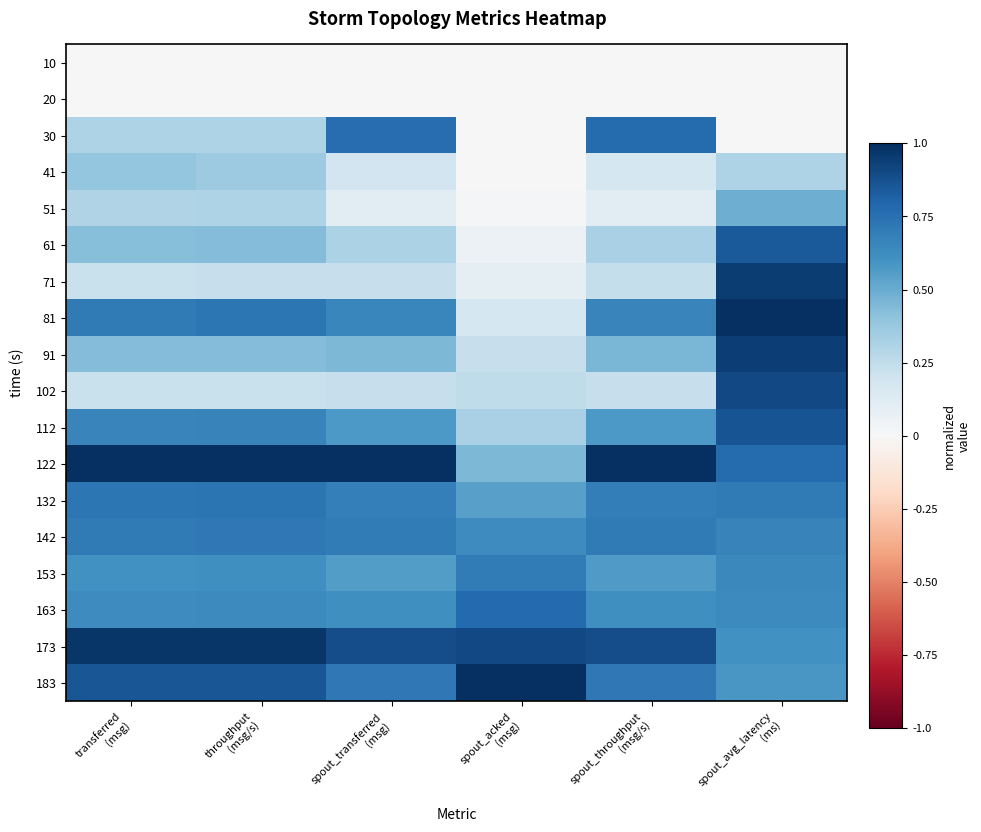

Reading left to right, extract all data points from this chart.

10: transferred
(msg)=0.0	throughput
(msg/s)=0.0	spout_transferred
(msg)=0.0	spout_acked
(msg)=0.0	spout_throughput
(msg/s)=0.0	spout_avg_latency
(ms)=0.0
20: transferred
(msg)=0.0	throughput
(msg/s)=0.0	spout_transferred
(msg)=0.0	spout_acked
(msg)=0.0	spout_throughput
(msg/s)=0.0	spout_avg_latency
(ms)=0.0
30: transferred
(msg)=0.3	throughput
(msg/s)=0.3	spout_transferred
(msg)=0.8	spout_acked
(msg)=0.0	spout_throughput
(msg/s)=0.8	spout_avg_latency
(ms)=0.0
41: transferred
(msg)=0.4	throughput
(msg/s)=0.4	spout_transferred
(msg)=0.2	spout_acked
(msg)=0.0	spout_throughput
(msg/s)=0.2	spout_avg_latency
(ms)=0.3
51: transferred
(msg)=0.3	throughput
(msg/s)=0.3	spout_transferred
(msg)=0.1	spout_acked
(msg)=0.0	spout_throughput
(msg/s)=0.1	spout_avg_latency
(ms)=0.5
61: transferred
(msg)=0.4	throughput
(msg/s)=0.4	spout_transferred
(msg)=0.3	spout_acked
(msg)=0.1	spout_throughput
(msg/s)=0.3	spout_avg_latency
(ms)=0.8
71: transferred
(msg)=0.2	throughput
(msg/s)=0.2	spout_transferred
(msg)=0.2	spout_acked
(msg)=0.1	spout_throughput
(msg/s)=0.2	spout_avg_latency
(ms)=0.9
81: transferred
(msg)=0.7	throughput
(msg/s)=0.7	spout_transferred
(msg)=0.7	spout_acked
(msg)=0.2	spout_throughput
(msg/s)=0.7	spout_avg_latency
(ms)=1.0
91: transferred
(msg)=0.4	throughput
(msg/s)=0.4	spout_transferred
(msg)=0.5	spout_acked
(msg)=0.2	spout_throughput
(msg/s)=0.5	spout_avg_latency
(ms)=0.9
102: transferred
(msg)=0.2	throughput
(msg/s)=0.2	spout_transferred
(msg)=0.2	spout_acked
(msg)=0.3	spout_throughput
(msg/s)=0.2	spout_avg_latency
(ms)=0.9
112: transferred
(msg)=0.7	throughput
(msg/s)=0.7	spout_transferred
(msg)=0.6	spout_acked
(msg)=0.3	spout_throughput
(msg/s)=0.6	spout_avg_latency
(ms)=0.9
122: transferred
(msg)=1.0	throughput
(msg/s)=1.0	spout_transferred
(msg)=1.0	spout_acked
(msg)=0.4	spout_throughput
(msg/s)=1.0	spout_avg_latency
(ms)=0.8
132: transferred
(msg)=0.7	throughput
(msg/s)=0.7	spout_transferred
(msg)=0.7	spout_acked
(msg)=0.5	spout_throughput
(msg/s)=0.7	spout_avg_latency
(ms)=0.7
142: transferred
(msg)=0.7	throughput
(msg/s)=0.7	spout_transferred
(msg)=0.7	spout_acked
(msg)=0.6	spout_throughput
(msg/s)=0.7	spout_avg_latency
(ms)=0.7
153: transferred
(msg)=0.6	throughput
(msg/s)=0.6	spout_transferred
(msg)=0.6	spout_acked
(msg)=0.7	spout_throughput
(msg/s)=0.6	spout_avg_latency
(ms)=0.6
163: transferred
(msg)=0.6	throughput
(msg/s)=0.6	spout_transferred
(msg)=0.6	spout_acked
(msg)=0.8	spout_throughput
(msg/s)=0.6	spout_avg_latency
(ms)=0.6
173: transferred
(msg)=1.0	throughput
(msg/s)=1.0	spout_transferred
(msg)=0.9	spout_acked
(msg)=0.9	spout_throughput
(msg/s)=0.9	spout_avg_latency
(ms)=0.6
183: transferred
(msg)=0.9	throughput
(msg/s)=0.9	spout_transferred
(msg)=0.7	spout_acked
(msg)=1.0	spout_throughput
(msg/s)=0.7	spout_avg_latency
(ms)=0.6